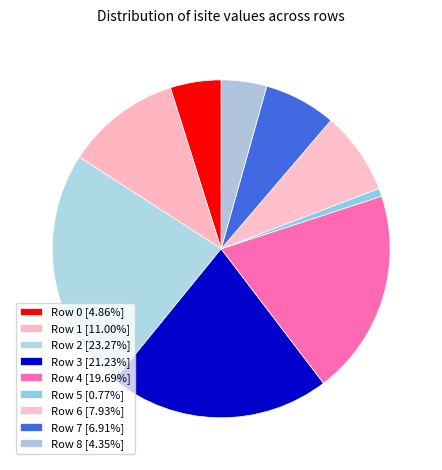

Which slice is the smallest?

Row 5